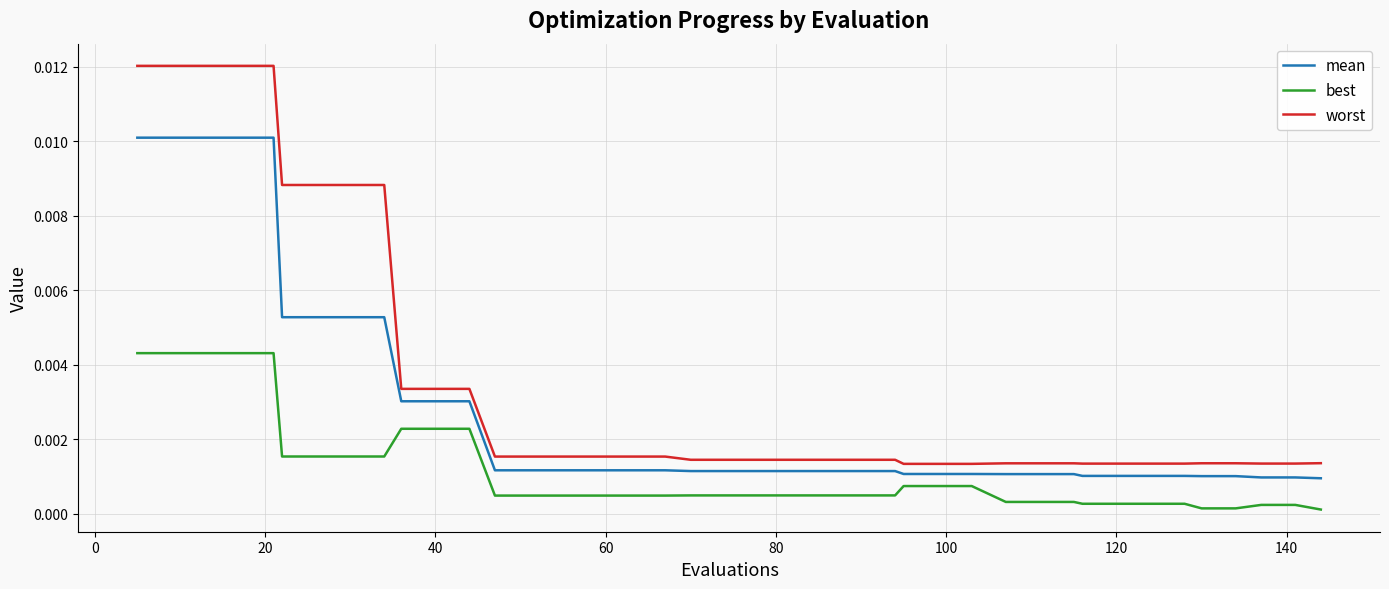

True or false: best and worst cross at least once.

False